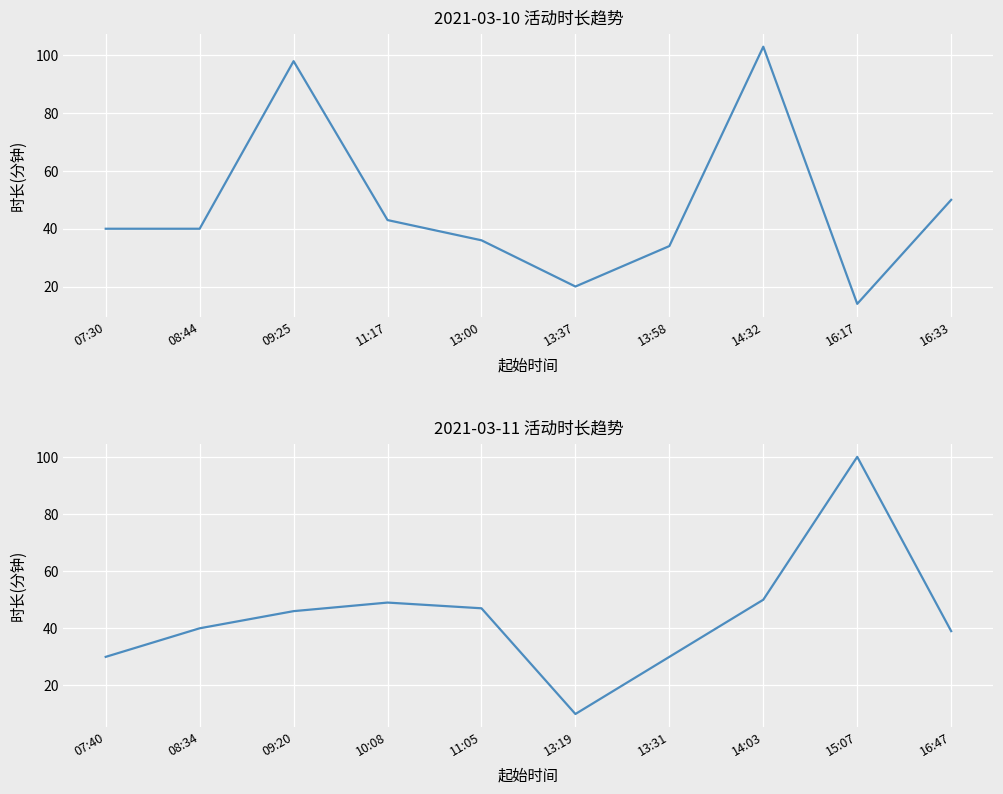

List the labels in order of value, largest first.

14:32, 15:07, 09:25, 16:33, 14:03, 10:08, 11:05, 09:20, 11:17, 07:30, 08:44, 08:34, 16:47, 13:00, 13:58, 07:40, 13:31, 13:37, 16:17, 13:19